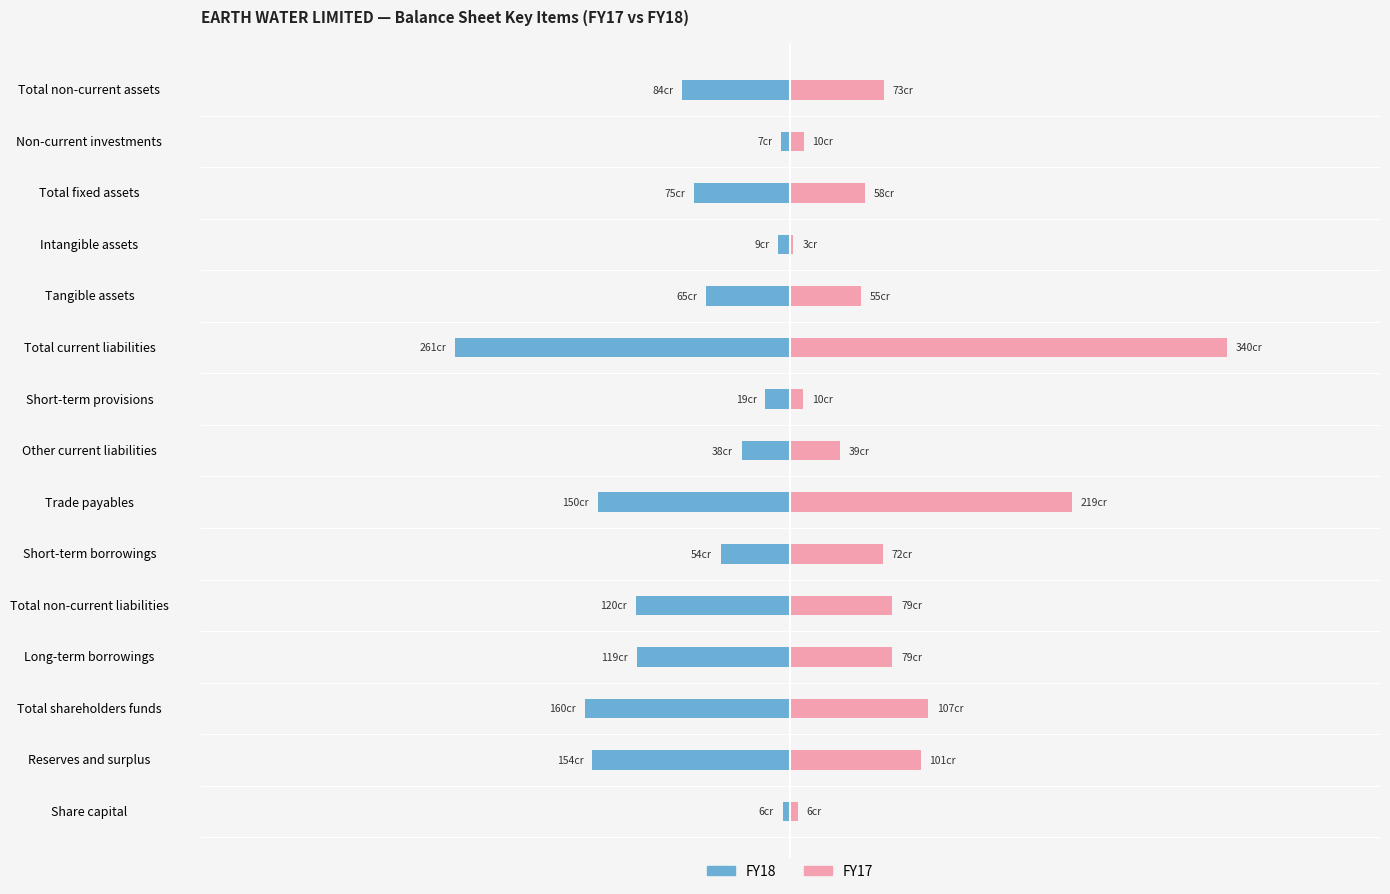

What is the label of the 6th bar from the right?

Total current liabilities